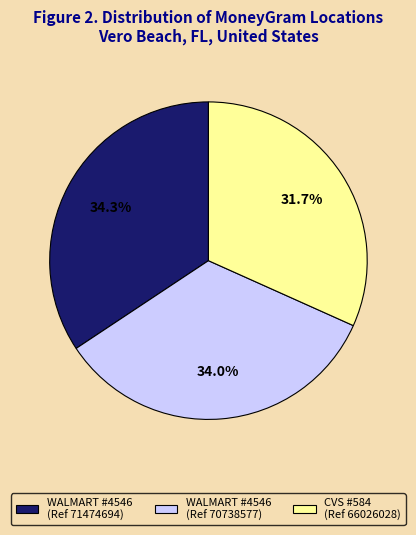

Is there a majority slice in this chart?

No